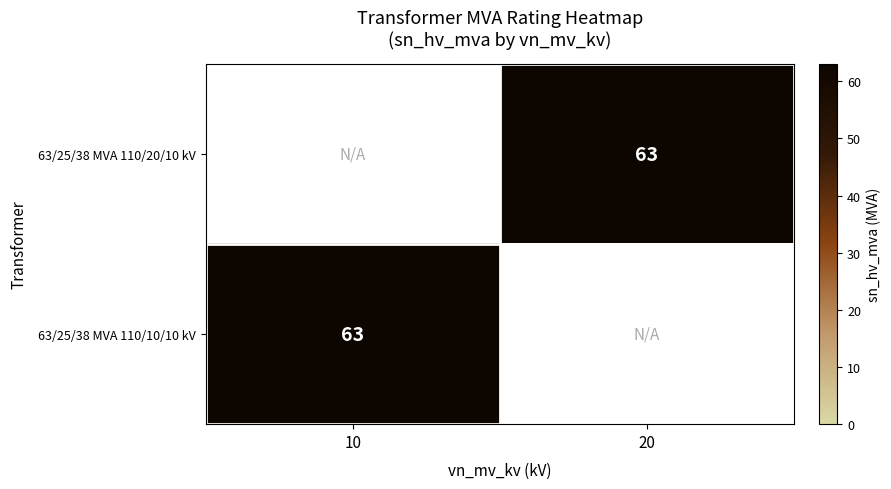

List the labels in order of 63/25/38 MVA 110/20/10 kV value, smallest first.

10, 20